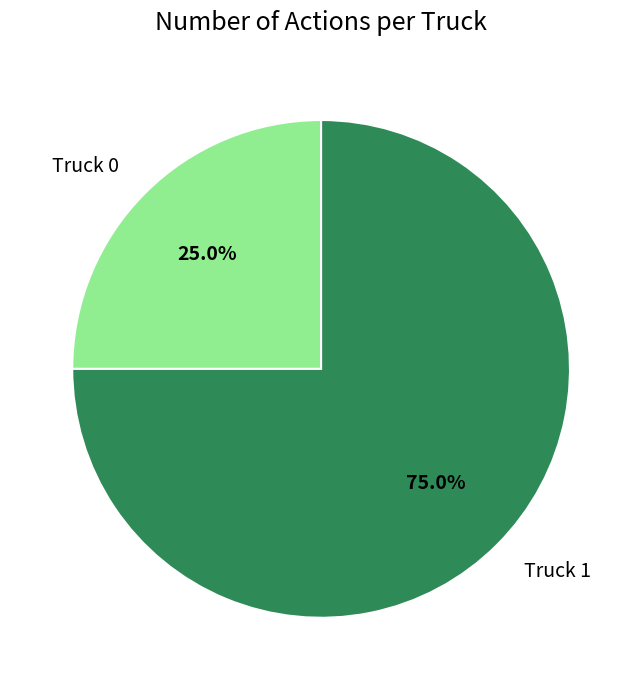

The Truck 1 slice represents 75% of the pie. True or false?

True